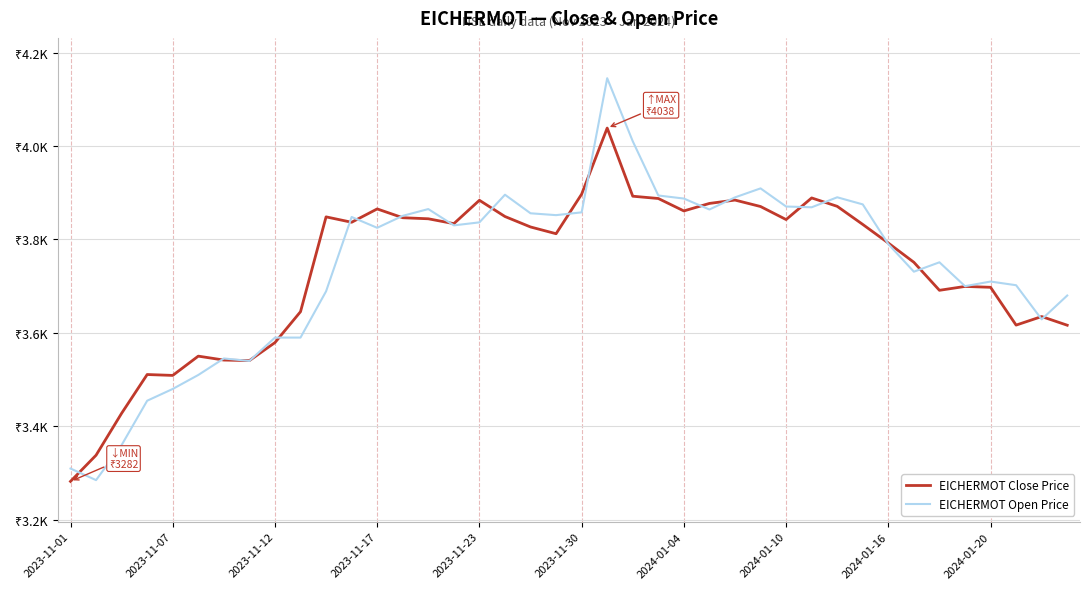

Does the chart have visible grid lines?

Yes